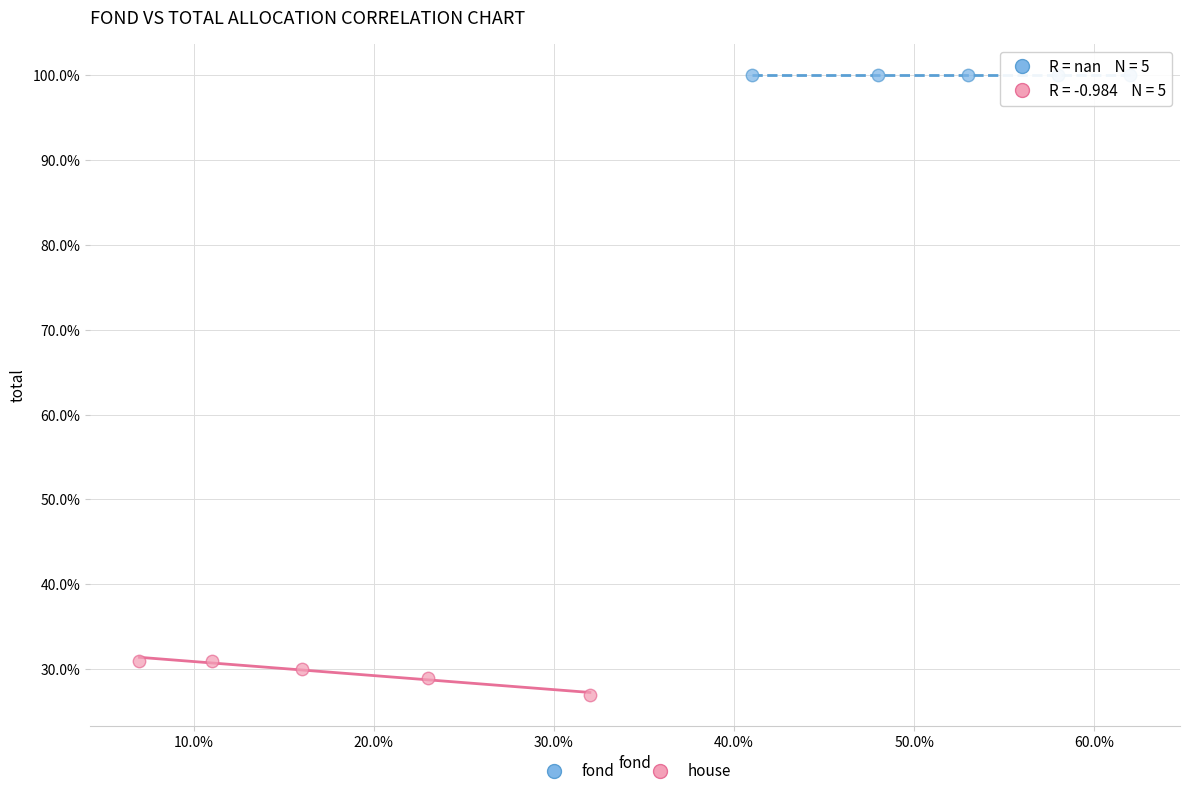

Which series reaches the maximum Y coordinate?

fond